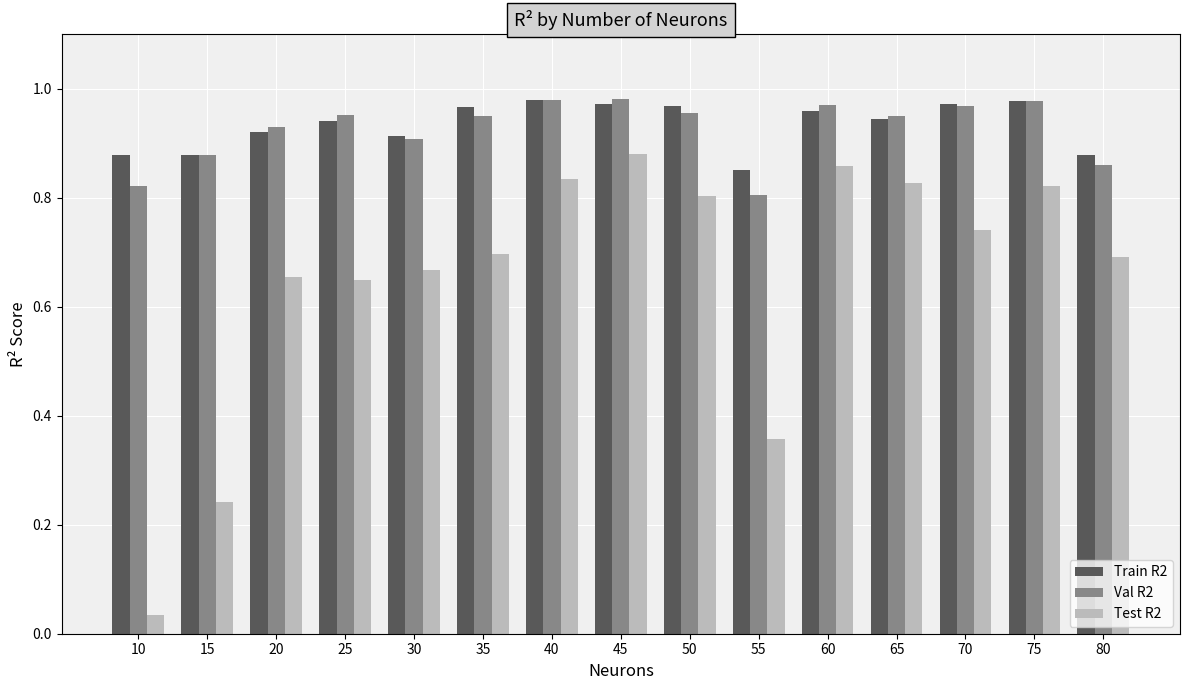

Is the value of Val R2 at 35 greater than the value of Test R2 at 40?

Yes